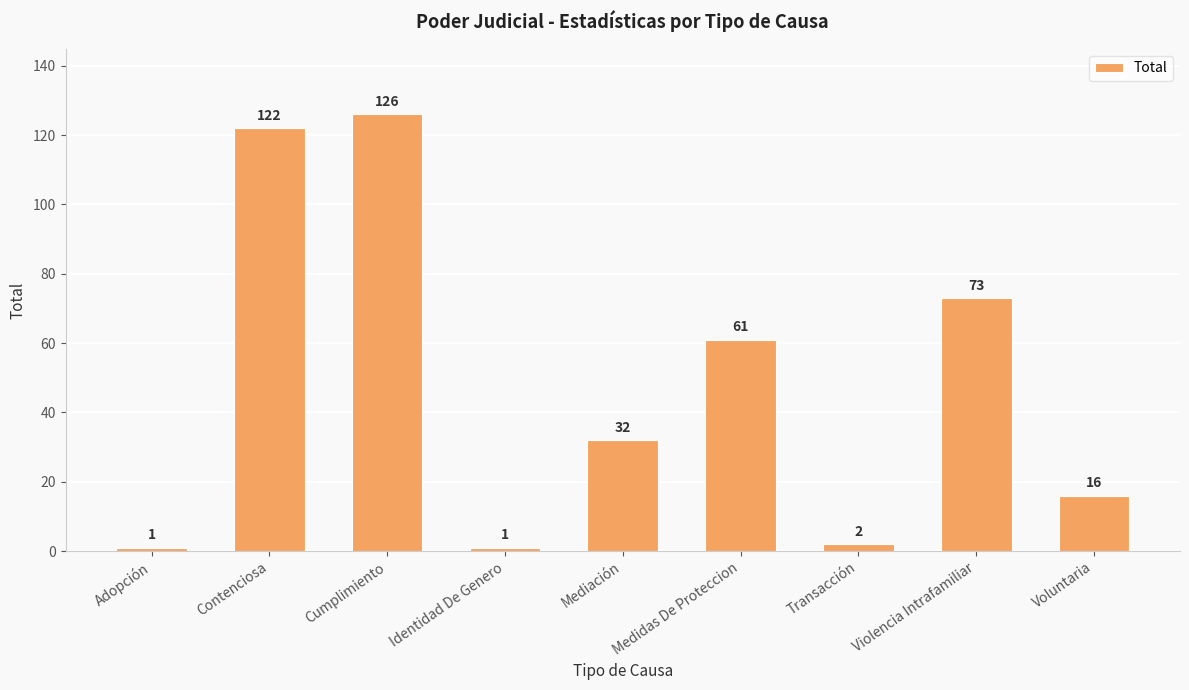

Which label corresponds to the largest value in the chart?

Cumplimiento